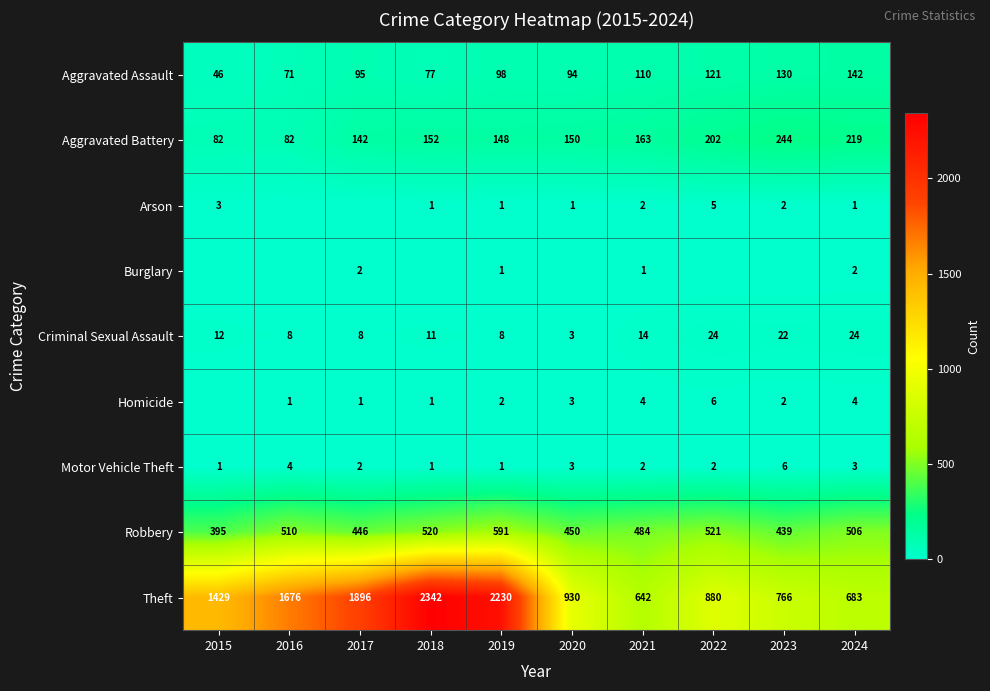

What is the difference between the Theft values at 2022 and 2016?

796